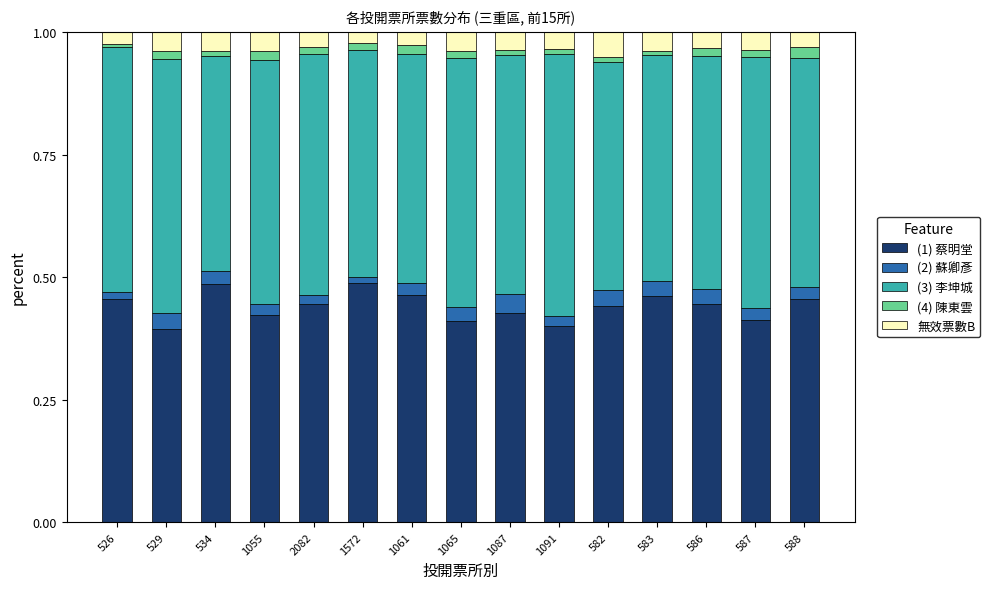

Is it true that (1) 蔡明堂 equals 0.2 at 1087?

False